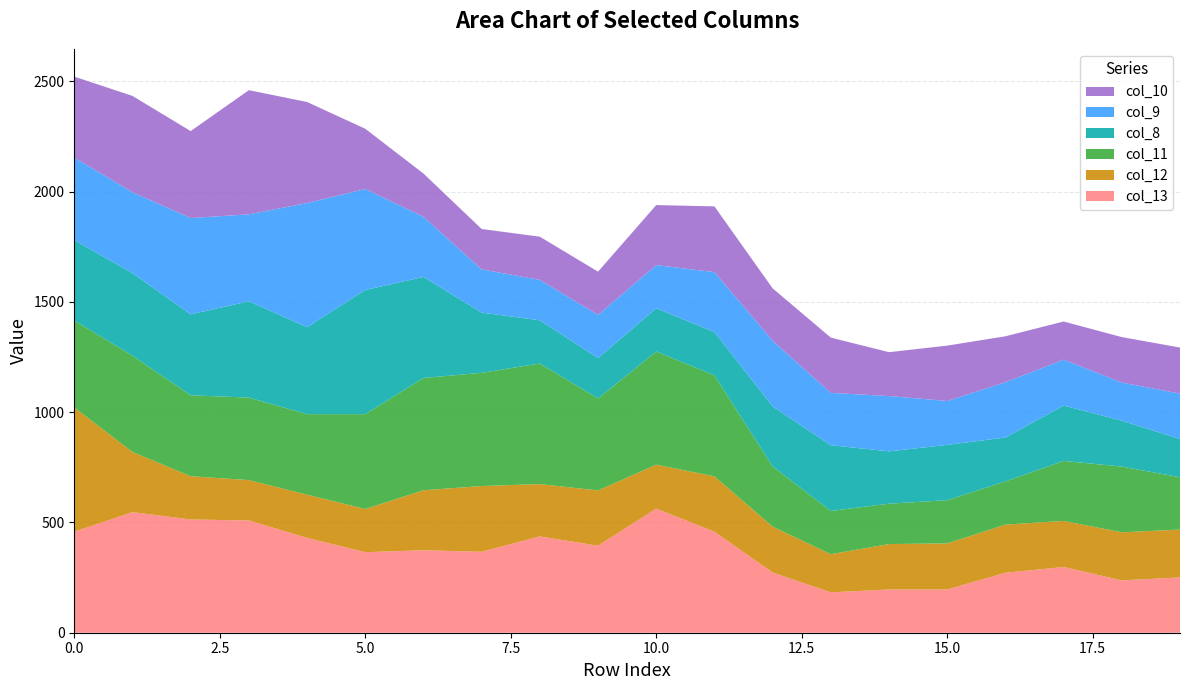

Reading right to left, extract all data points from this chart.

col_13: 19=250.7	18=237.3	17=298.0	16=272.0	15=196.0	14=196.0	13=183.0	12=273.0	11=458.0	10=562.9	9=394.4	8=436.6	7=367.0	6=374.0	5=365.0	4=430.0	3=509.0	2=513.5	1=546.5	0=458.0
col_12: 19=217.0	18=218.0	17=209.0	16=218.0	15=209.0	14=206.0	13=173.0	12=208.0	11=251.0	10=199.0	9=250.7	8=237.3	7=298.0	6=272.0	5=196.0	4=196.0	3=183.0	2=196.0	1=273.0	0=562.9
col_11: 19=237.3	18=298.0	17=272.0	16=196.0	15=196.0	14=183.0	13=196.0	12=273.0	11=458.0	10=513.0	9=417.0	8=546.5	7=513.5	6=509.0	5=430.0	4=365.0	3=374.0	2=367.0	1=436.6	0=394.4
col_8: 19=173.0	18=208.0	17=251.0	16=199.0	15=250.7	14=237.3	13=298.0	12=272.0	11=196.0	10=196.0	9=183.0	8=196.0	7=273.0	6=458.0	5=562.9	4=394.4	3=436.6	2=367.0	1=374.0	0=365.0
col_9: 19=206.0	18=173.0	17=208.0	16=251.0	15=199.0	14=250.7	13=237.3	12=298.0	11=272.0	10=196.0	9=196.0	8=183.0	7=196.0	6=273.0	5=458.0	4=562.9	3=394.4	2=436.6	1=367.0	0=374.0
col_10: 19=209.0	18=206.0	17=173.0	16=208.0	15=251.0	14=199.0	13=250.7	12=237.3	11=298.0	10=272.0	9=196.0	8=196.0	7=183.0	6=196.0	5=273.0	4=458.0	3=562.9	2=394.4	1=436.6	0=367.0